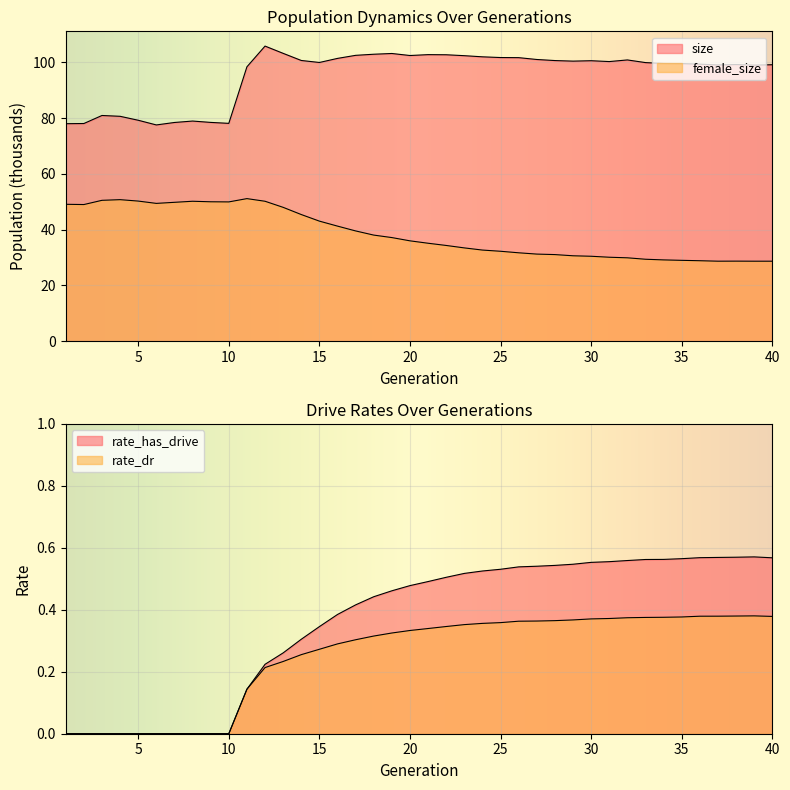

What are all the series names shown in the legend?

size, female_size, rate_has_drive, rate_dr